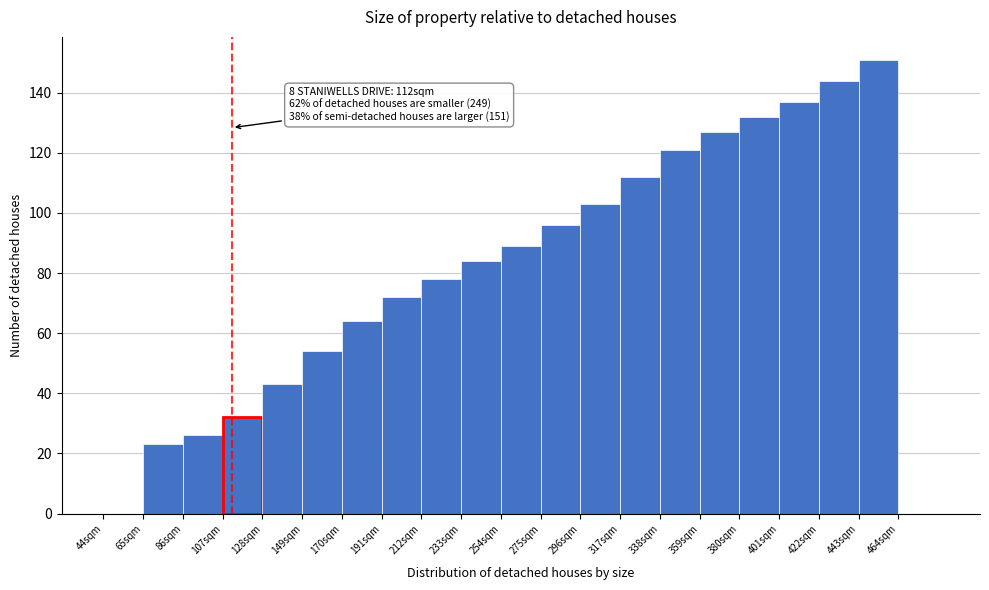

Which range on the x-axis has the tallest bar?

443 to 464